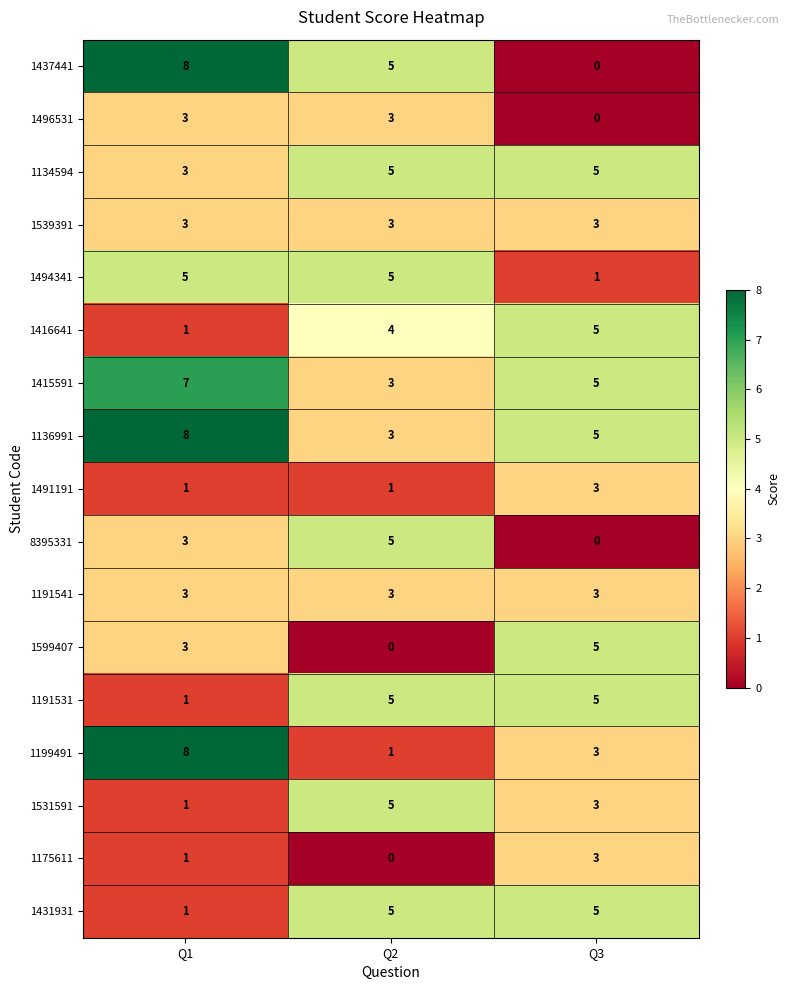

Between Q1 and Q2, which series saw the biggest shift?

1199491